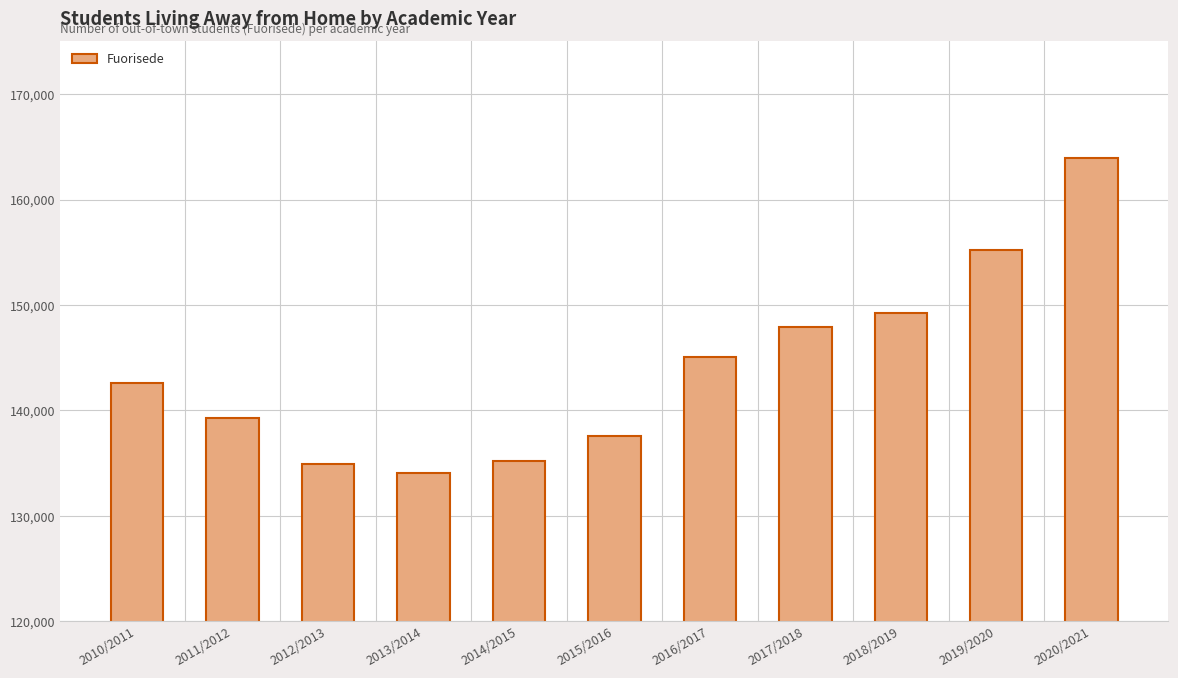

What is the approximate value at 2017/2018, to the nearest 10?

147950